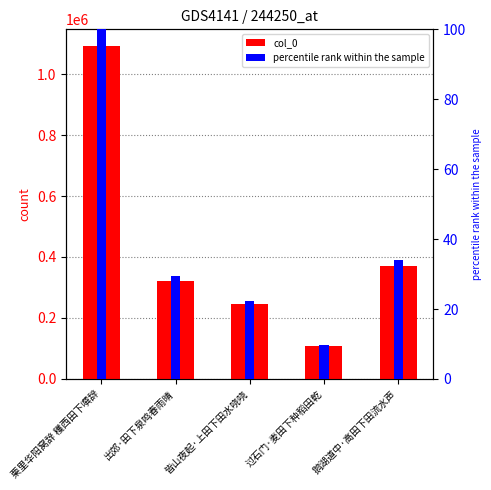

Read the percentile rank within the sample value at 皆山夜起·上田下田水哓哓.

22.4